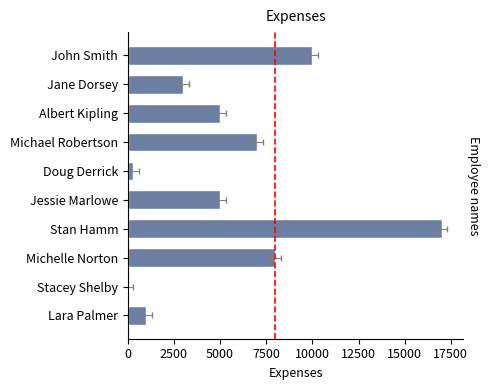

Does the chart contain any negative values?

No